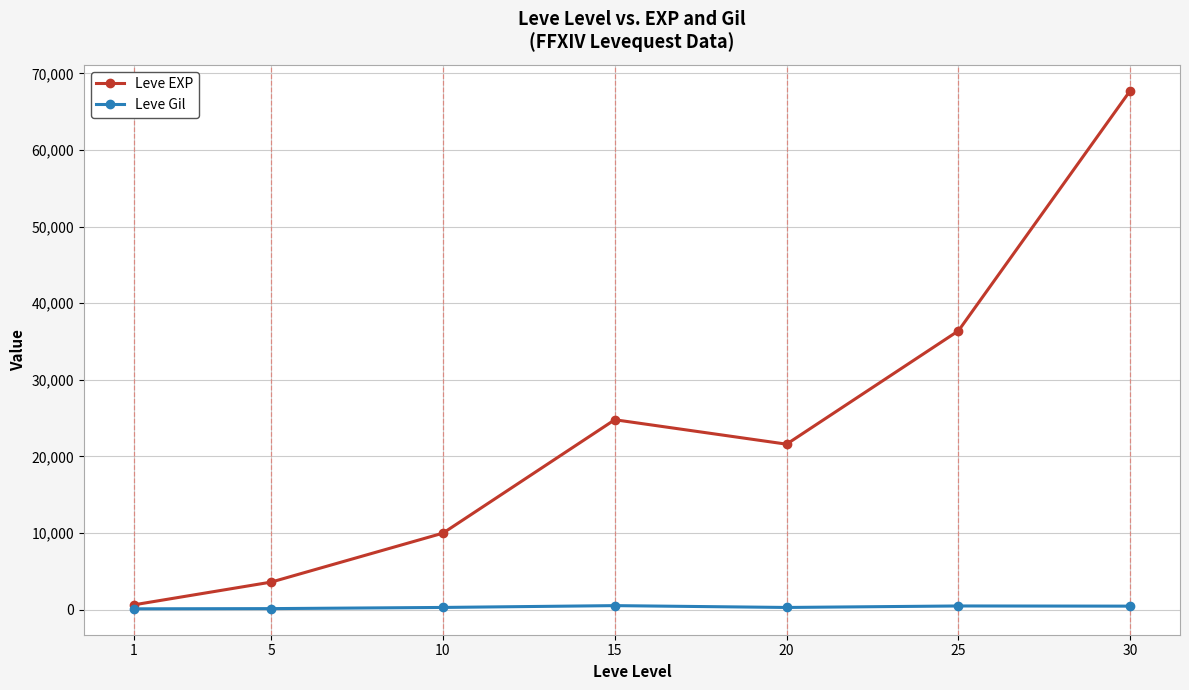

What is the difference between the Leve EXP values at 20 and 15?

3190